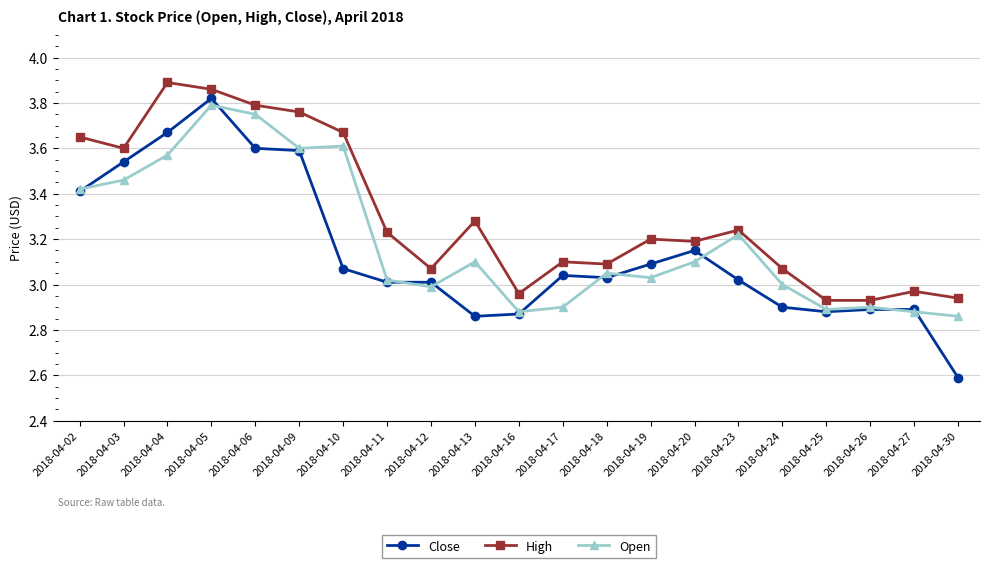

What are all the series names shown in the legend?

Close, High, Open